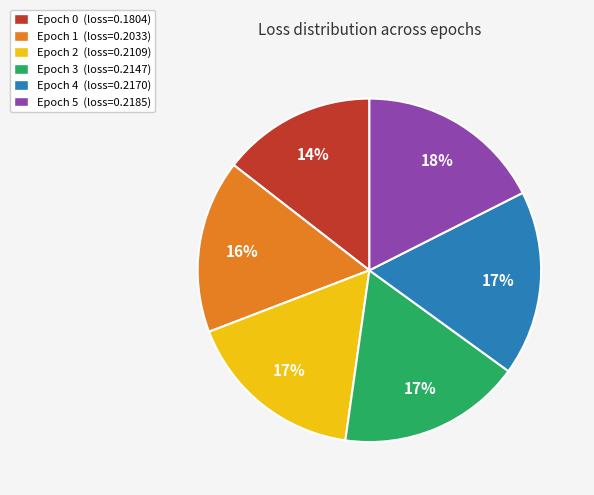

Which has a higher value, Epoch 2 or Epoch 5?

Epoch 5